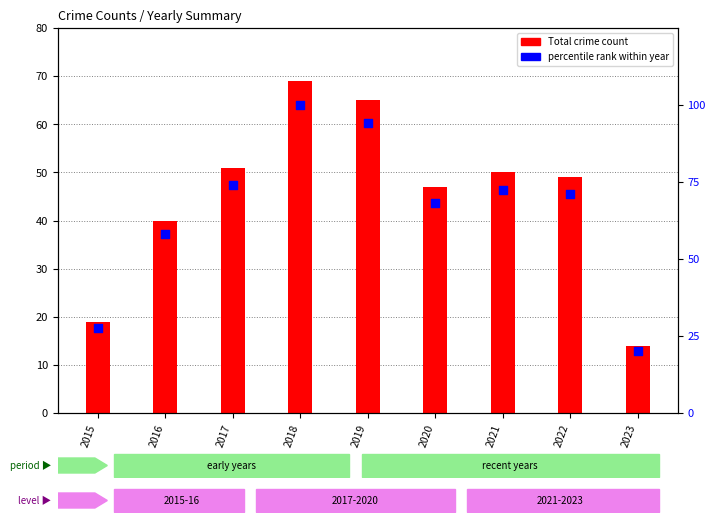

Which series contains the lowest Y value?

Total crime count